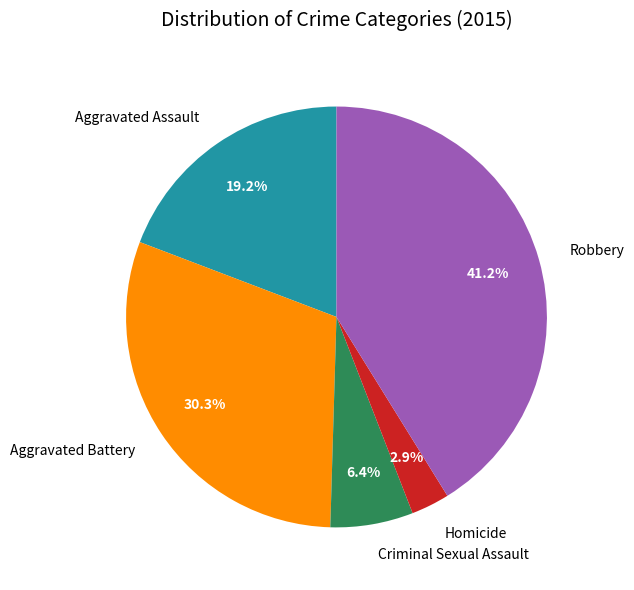

To the nearest percent, what is the combined percentage of Homicide and Aggravated Battery?

33%